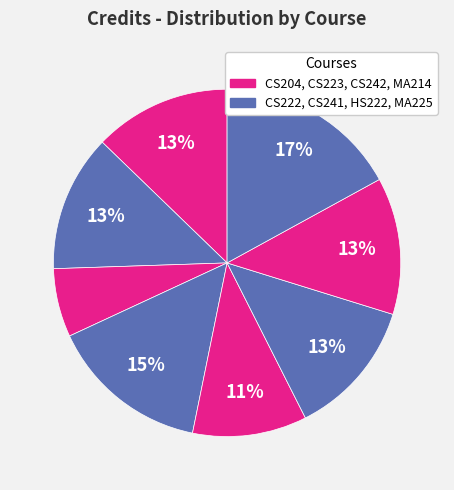

How many slices are in this pie chart?

8